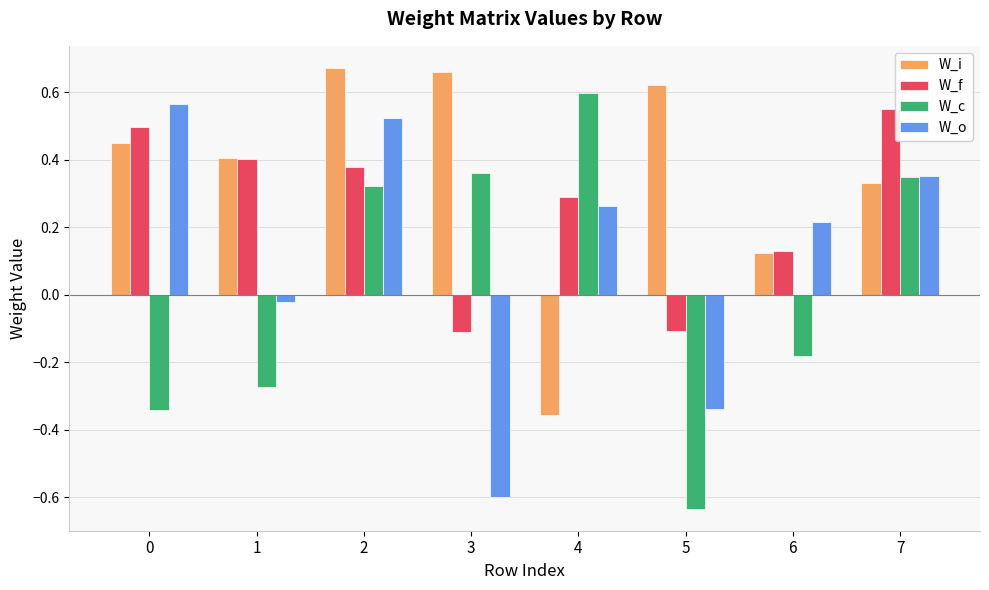

Which category has the lowest value in the W_c series?

5